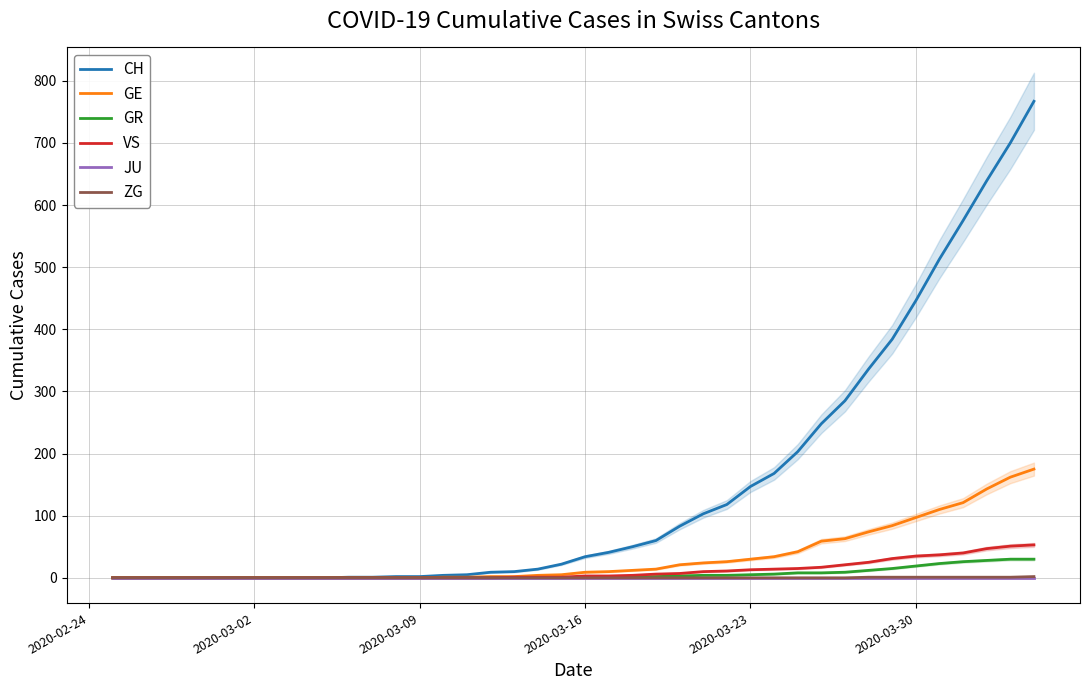

True or false: GE has more than 1 points higher than both neighbors.

False